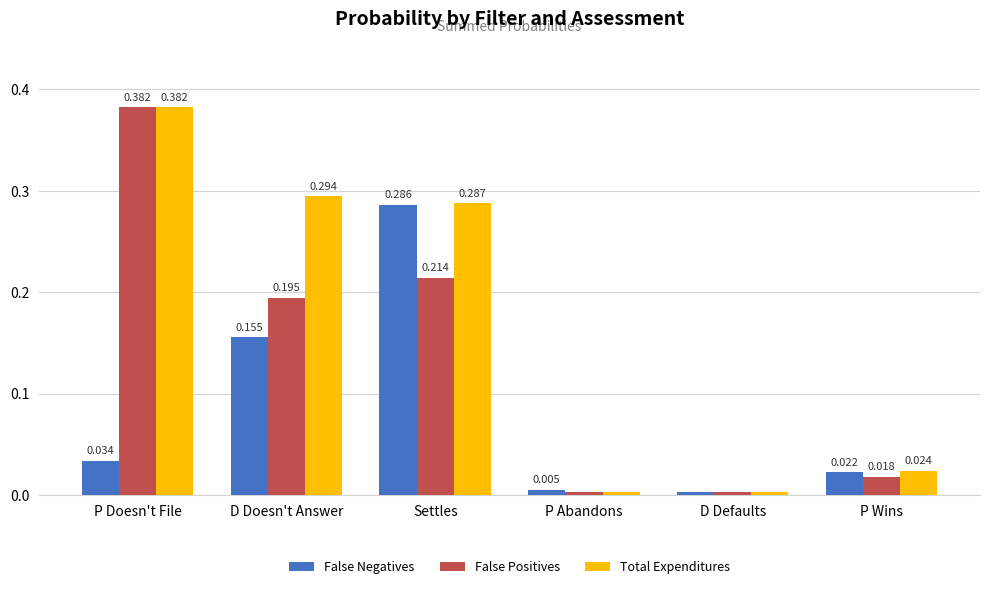

What is the spread (max minus min) of values at Settles?

0.1